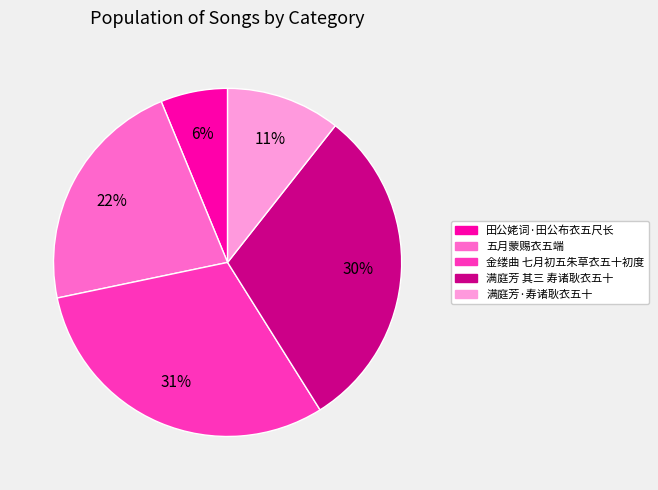

What is the smallest slice in the pie chart?

田公姥词·田公布衣五尺长